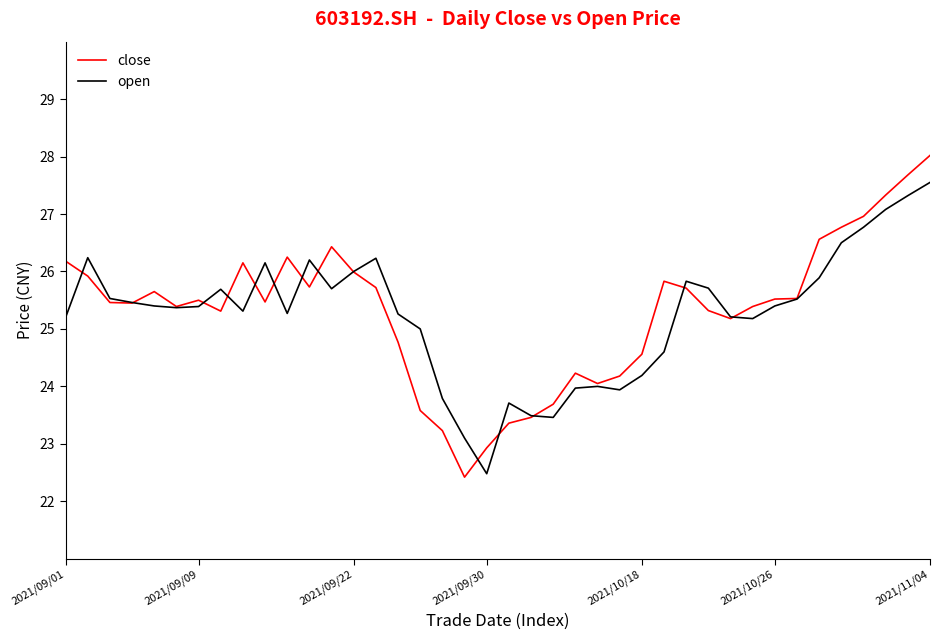

What is the maximum value shown in the chart?

28.0